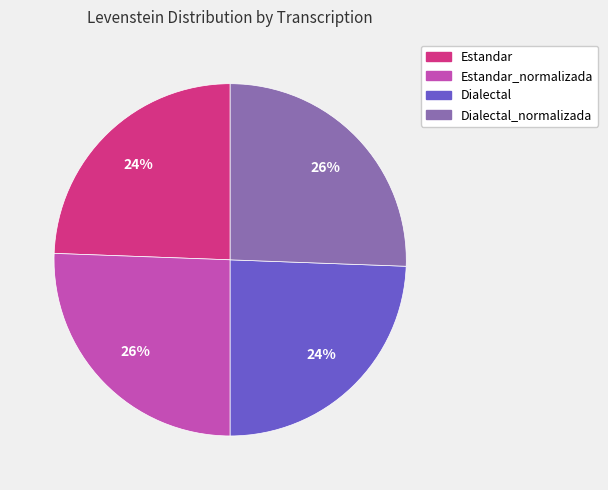

To the nearest percent, what is the average slice percentage?

25%